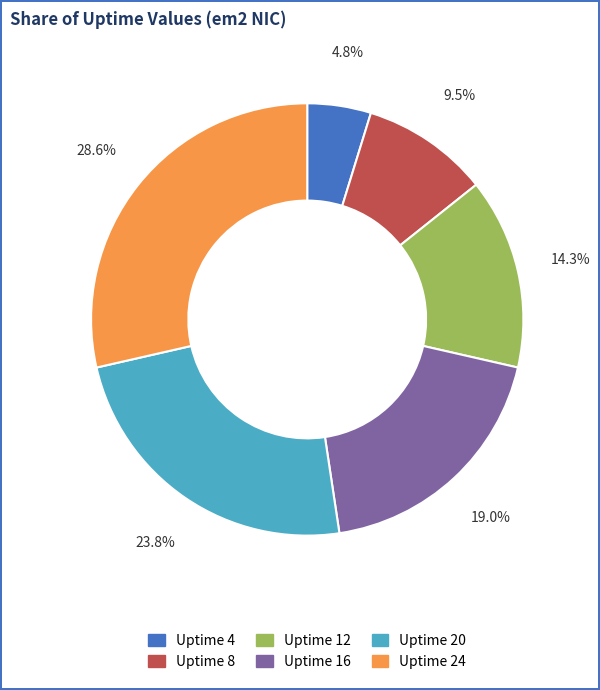

Does Uptime 4 represent more than half of the total?

No